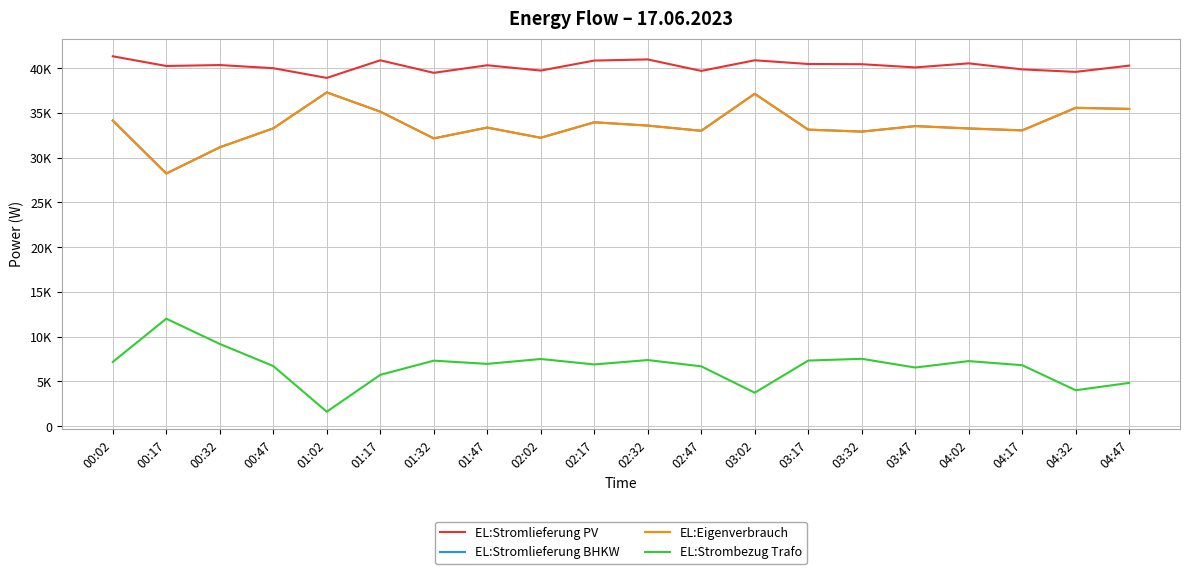

In EL:Strombezug Trafo, how many points are higher than both neighbors (excluding endpoints)?

6